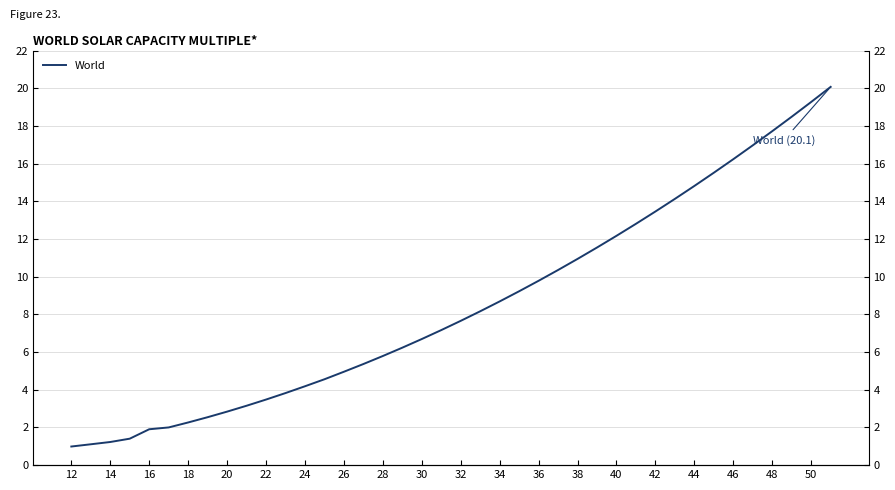

Reading right to left, what are all the values shown in this chart?

20.1	19.3	18.5	17.7	17.0	16.2	15.5	14.8	14.1	13.5	12.8	12.2	11.5	10.9	10.4	9.8	9.2	8.7	8.2	7.7	7.2	6.7	6.2	5.8	5.4	5.0	4.6	4.2	3.8	3.5	3.2	2.8	2.5	2.3	2.0	1.9	1.4	1.2	1.1	1.0